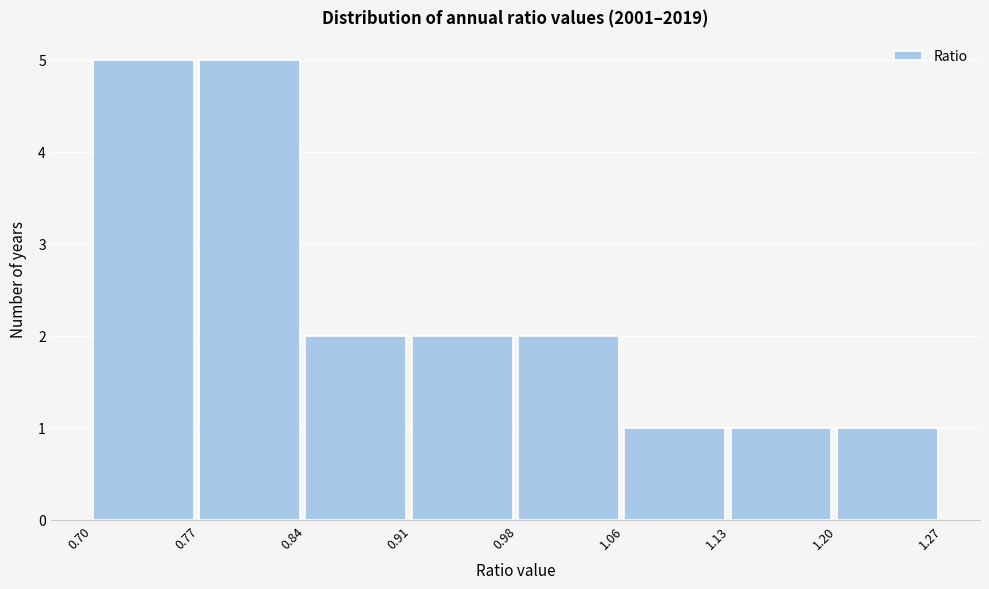

Reading left to right, list every bar in this chart as the range it spans on the x-axis followed by its height. The values are not printed on the chart, so give them approximately, as read against the axis.

0.70 to 0.77: 5
0.77 to 0.84: 5
0.84 to 0.91: 2
0.91 to 0.98: 2
0.98 to 1.06: 2
1.06 to 1.13: 1
1.13 to 1.20: 1
1.20 to 1.27: 1